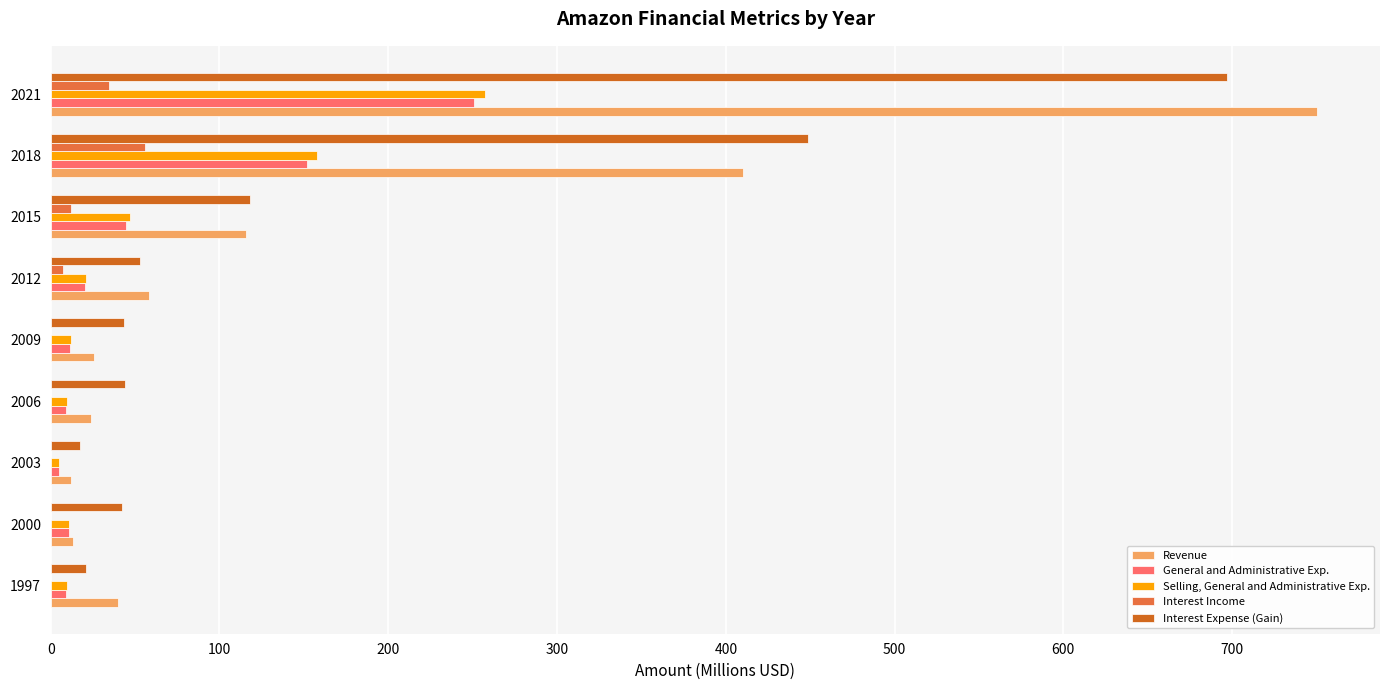

Where is General and Administrative Exp. nearest to the value 127?

2018